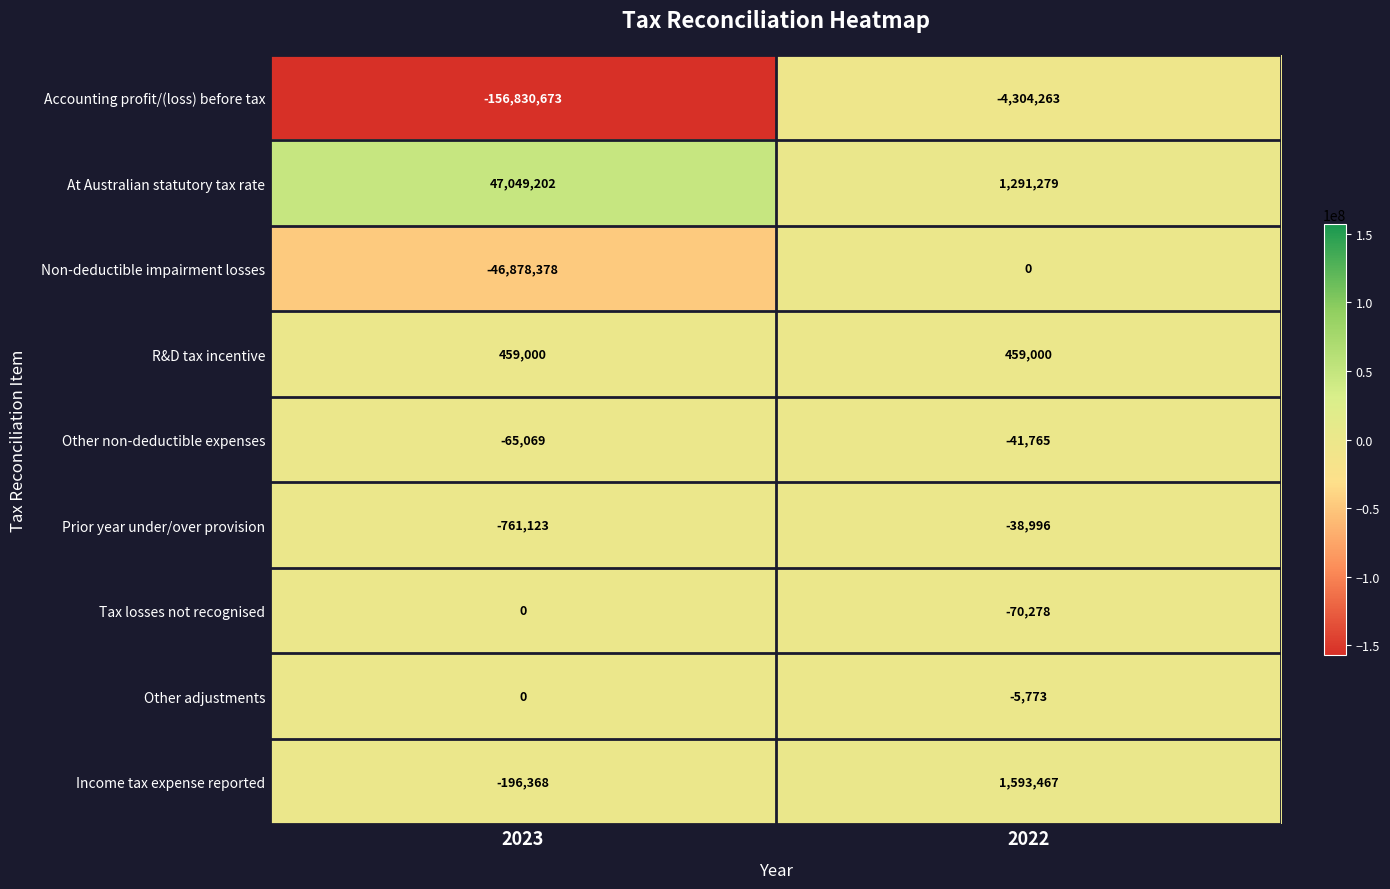

The Prior year under/over provision series shows -761123 at 2023. True or false?

True